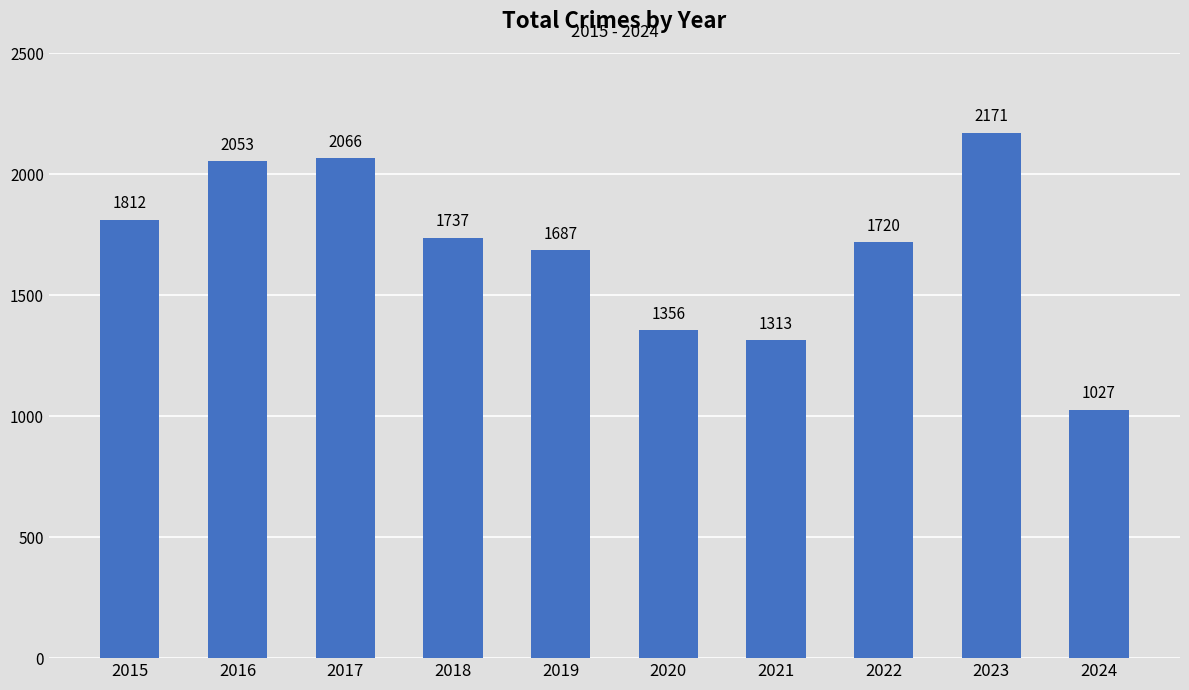

What is the value of the 9th bar from the left?

2171